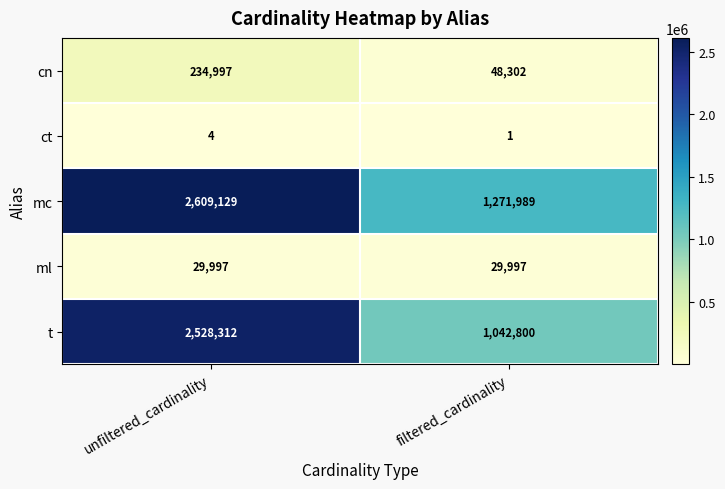

At filtered_cardinality, list the series in order from largest to smallest.

mc, t, cn, ml, ct